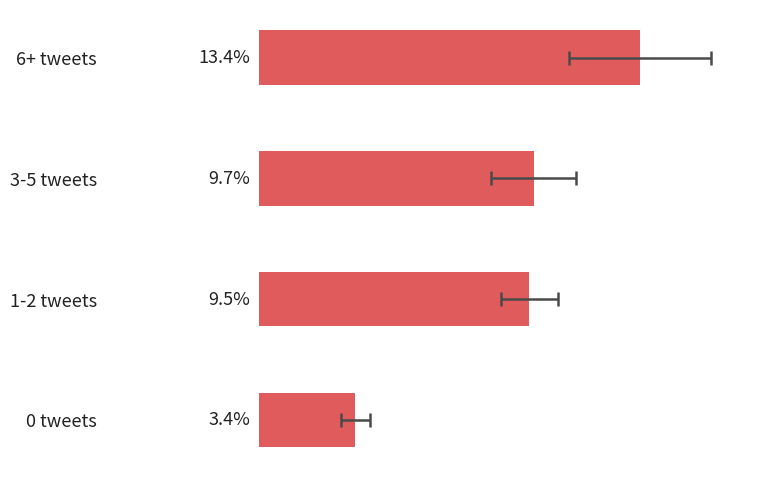

What is the maximum value shown in the chart?

0.1